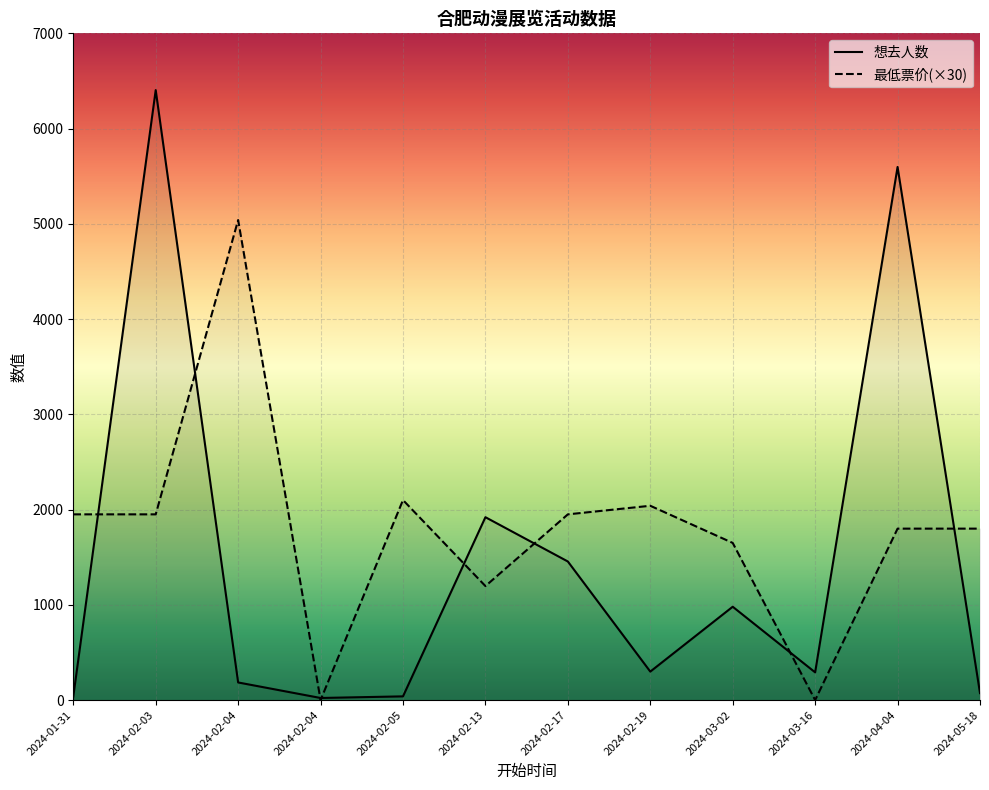

Reading left to right, transcribe all the data shown in this chart.

想去人数: 36	6404	185	22	39	1920	1455	299	980	291	5597	73
最低票价: 1950	1950	5040	0	2100	1197	1950	2040	1650	0	1800	1800